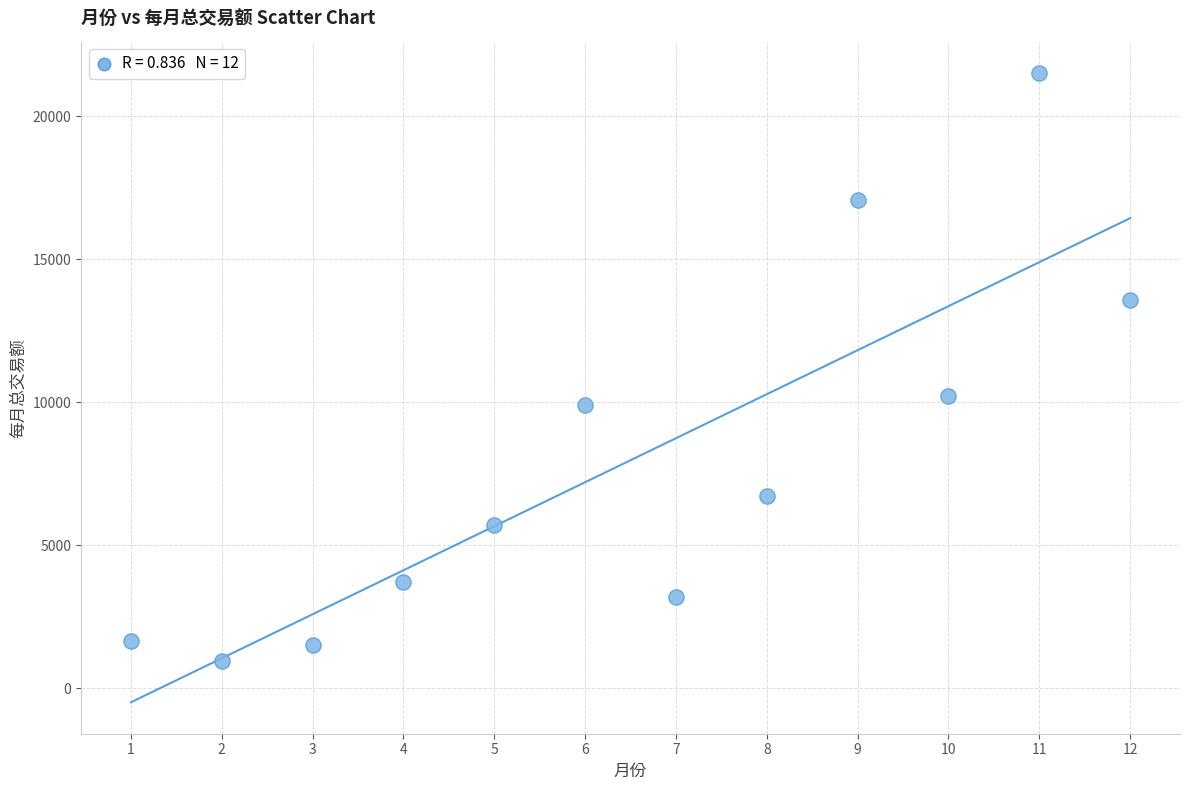

What Y value in the scatter plot is closest to 11220?

10208.6